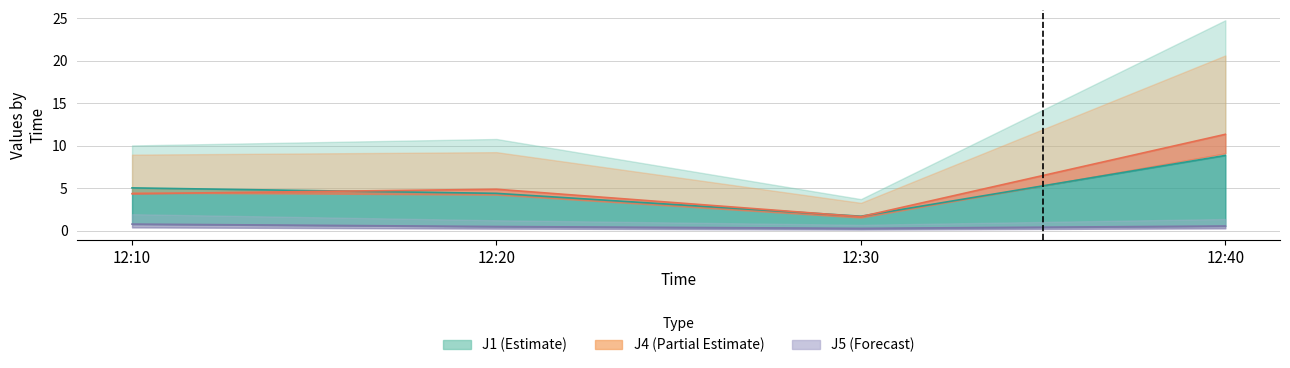

True or false: J1 mid has more than 2 points higher than both neighbors.

False